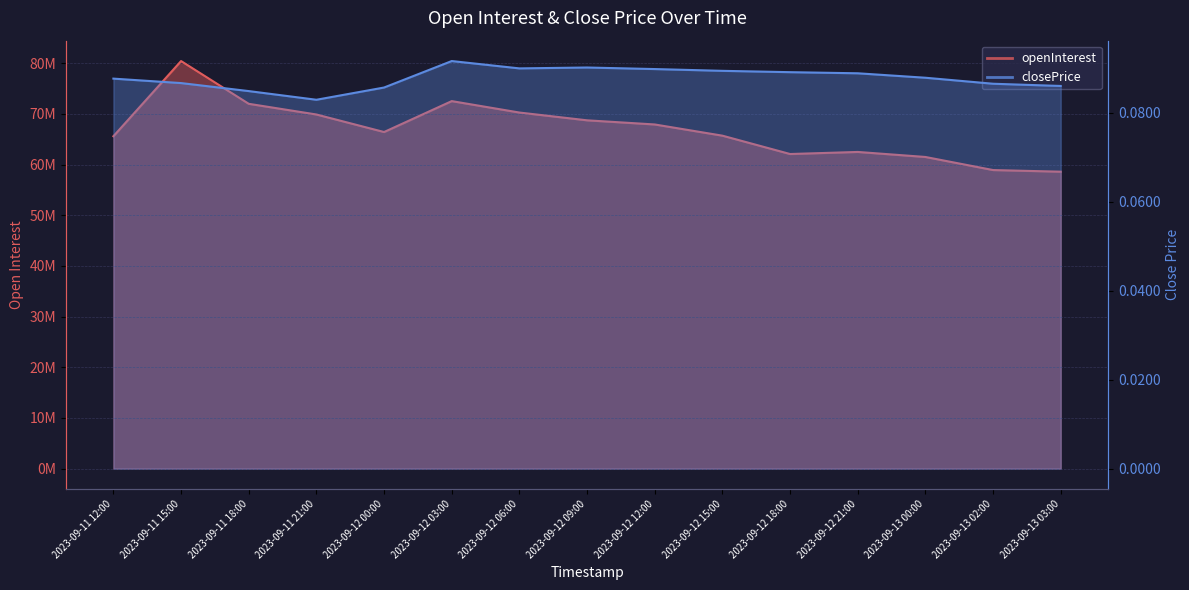

In closePrice, how many points are higher than both neighbors (excluding endpoints)?

2